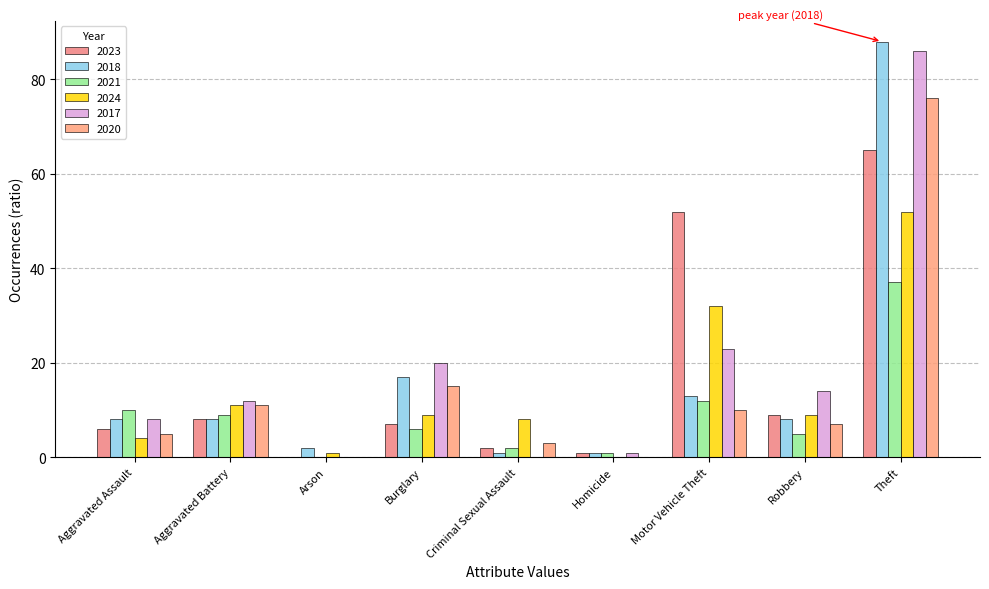

Reading left to right, transcribe all the data shown in this chart.

2023: Aggravated Assault=6	Aggravated Battery=8	Arson=0	Burglary=7	Criminal Sexual Assault=2	Homicide=1	Motor Vehicle Theft=52	Robbery=9	Theft=65
2018: Aggravated Assault=8	Aggravated Battery=8	Arson=2	Burglary=17	Criminal Sexual Assault=1	Homicide=1	Motor Vehicle Theft=13	Robbery=8	Theft=88
2021: Aggravated Assault=10	Aggravated Battery=9	Arson=0	Burglary=6	Criminal Sexual Assault=2	Homicide=1	Motor Vehicle Theft=12	Robbery=5	Theft=37
2024: Aggravated Assault=4	Aggravated Battery=11	Arson=1	Burglary=9	Criminal Sexual Assault=8	Homicide=0	Motor Vehicle Theft=32	Robbery=9	Theft=52
2017: Aggravated Assault=8	Aggravated Battery=12	Arson=0	Burglary=20	Criminal Sexual Assault=0	Homicide=1	Motor Vehicle Theft=23	Robbery=14	Theft=86
2020: Aggravated Assault=5	Aggravated Battery=11	Arson=0	Burglary=15	Criminal Sexual Assault=3	Homicide=0	Motor Vehicle Theft=10	Robbery=7	Theft=76